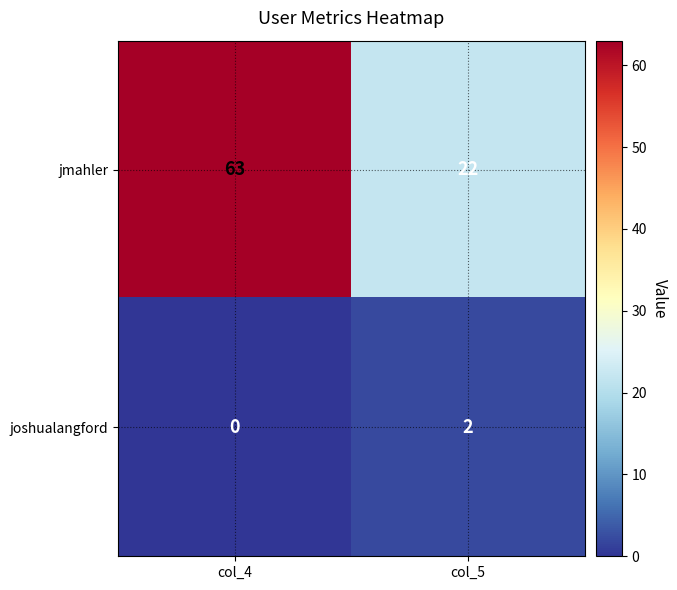

List the series in order of their peak value, highest first.

jmahler, joshualangford